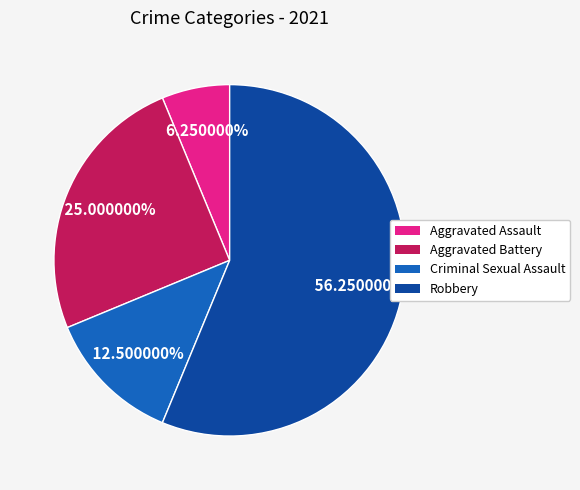

To the nearest percent, what is the combined percentage of Robbery and Criminal Sexual Assault?

69%